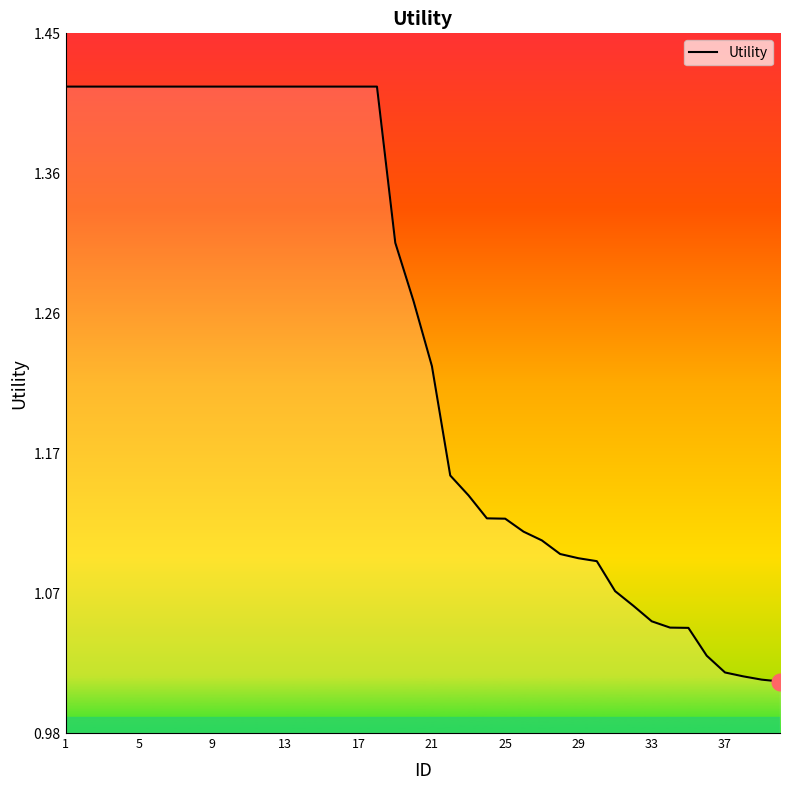

What is the difference between the maximum and minimum values?

0.4